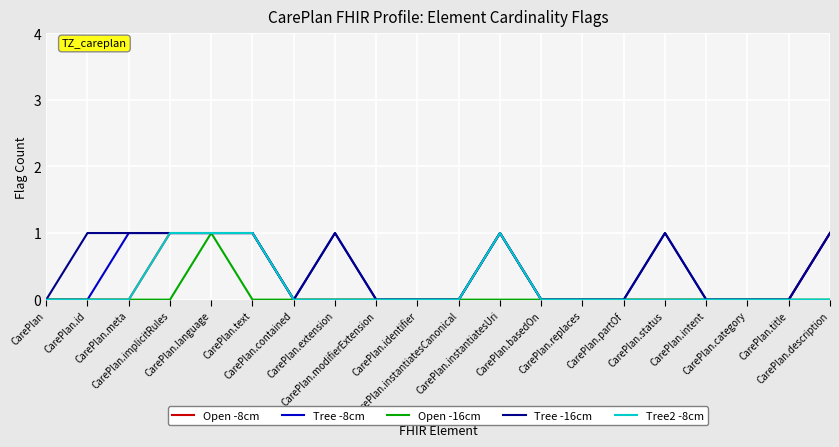

Is this an area chart (filled region under the line)?

No